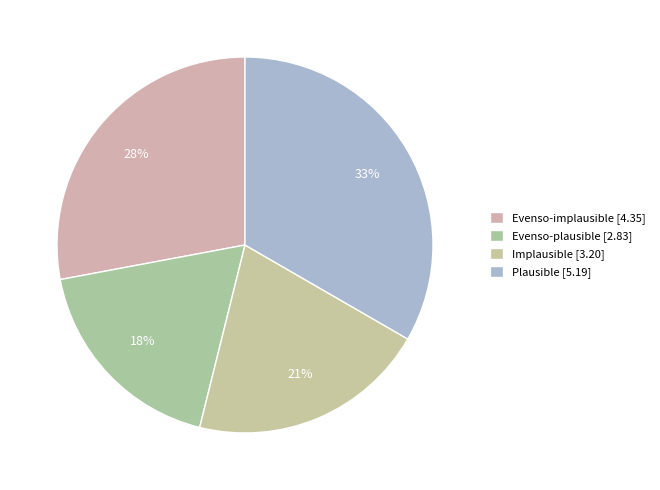

Count the number of slices in the pie.

4